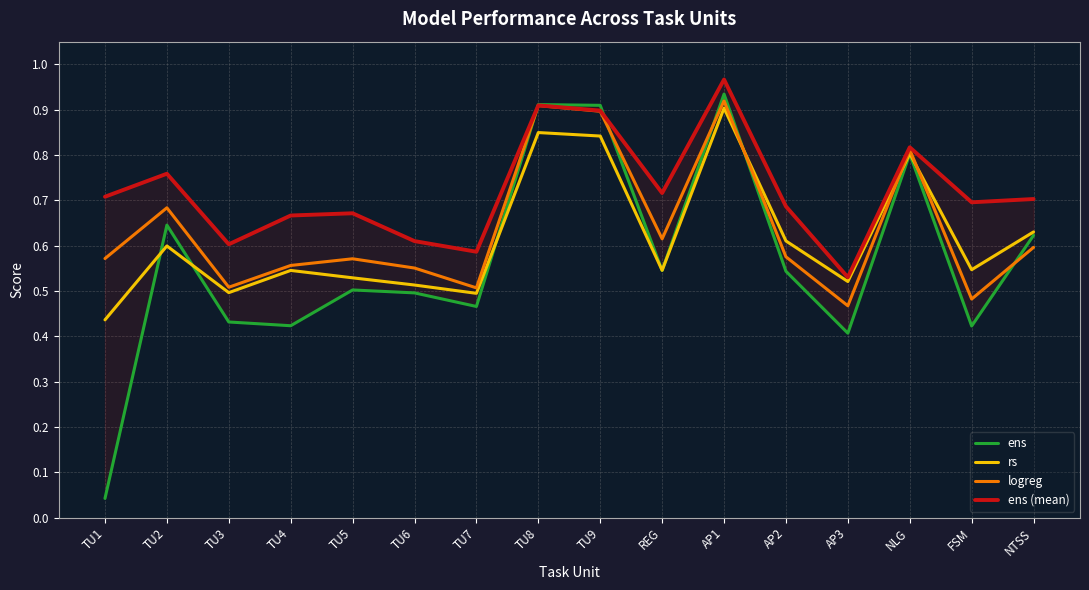

Rank the series at TU4 from highest to lowest value.

ens (mean), logreg, rs, ens